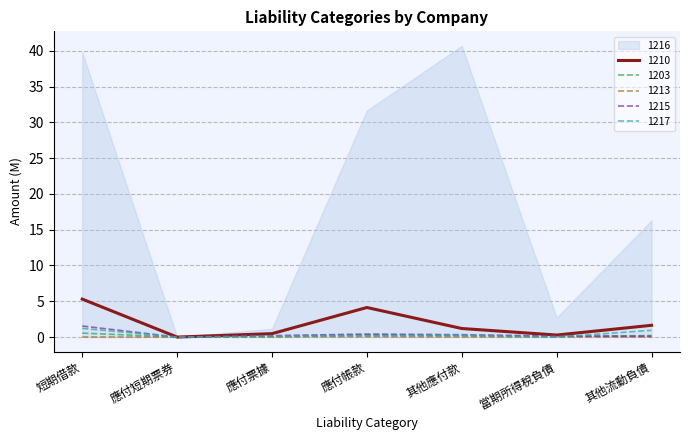

How many data points in 1215 are above 0?

6